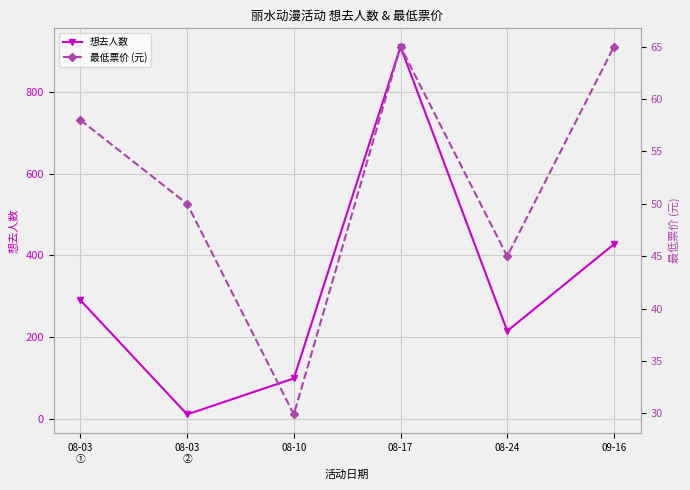

At which category is the sum across all series the highest?

08-17